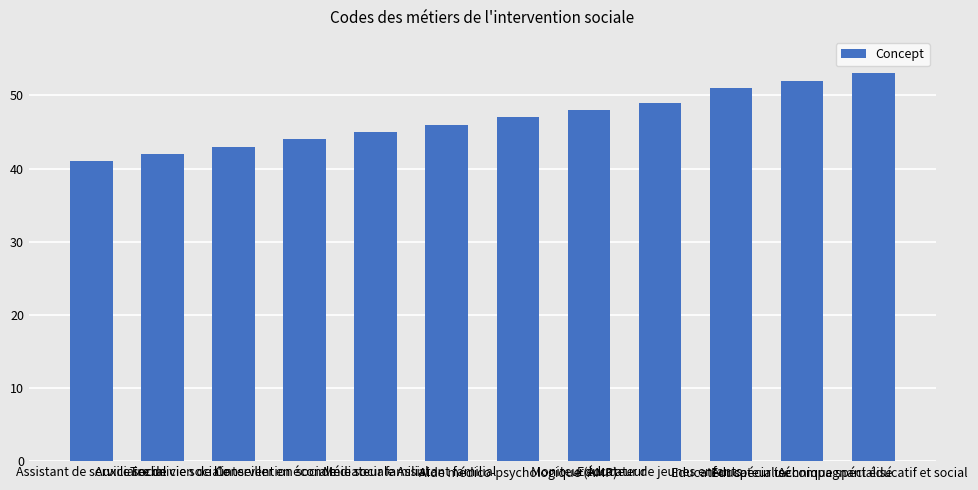

Reading left to right, transcribe all the data shown in this chart.

41	42	43	44	45	46	47	48	49	51	52	53